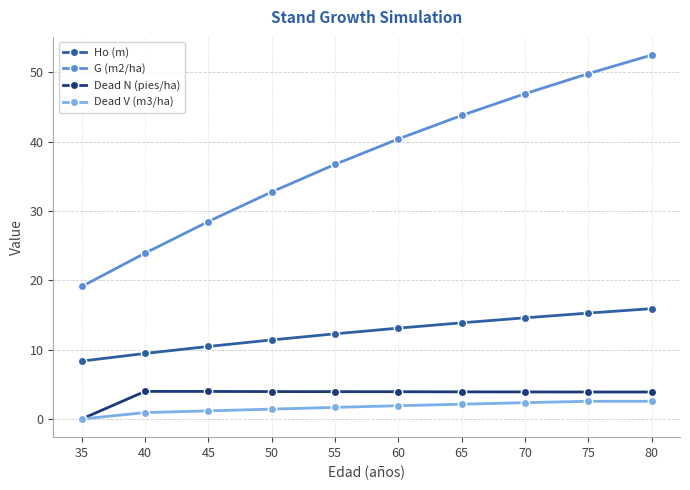

True or false: G (m2/ha) and Dead N (pies/ha) cross at least once.

False